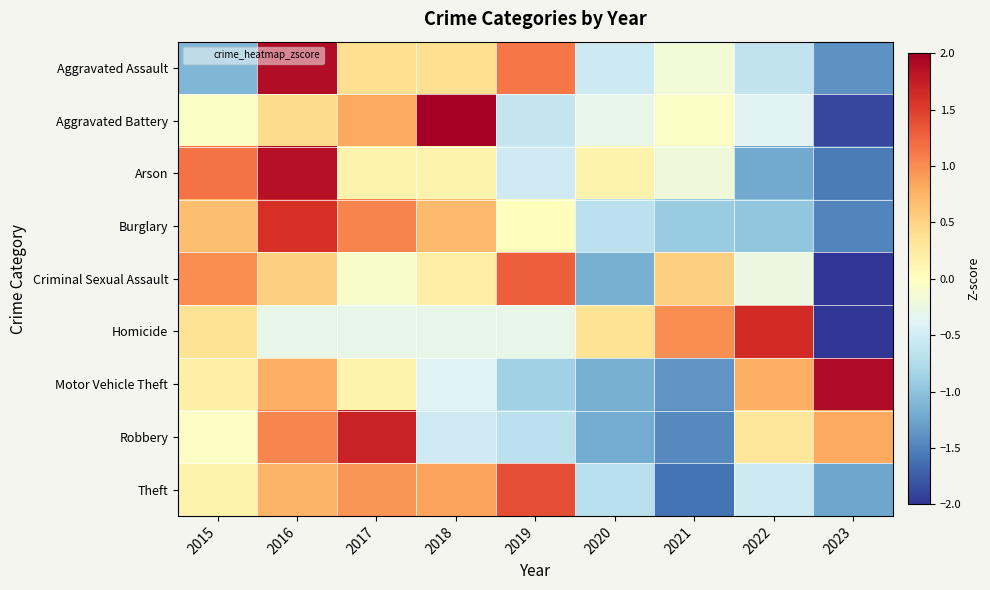

List the series in order of their peak value, highest first.

Aggravated Battery, Motor Vehicle Theft, Aggravated Assault, Arson, Robbery, Homicide, Burglary, Theft, Criminal Sexual Assault